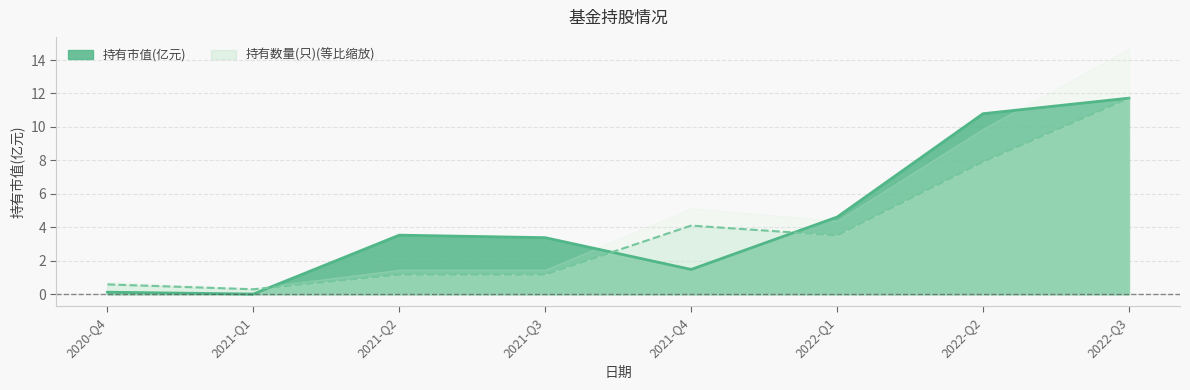

What is the label of the 3rd point from the right?

2022-Q1